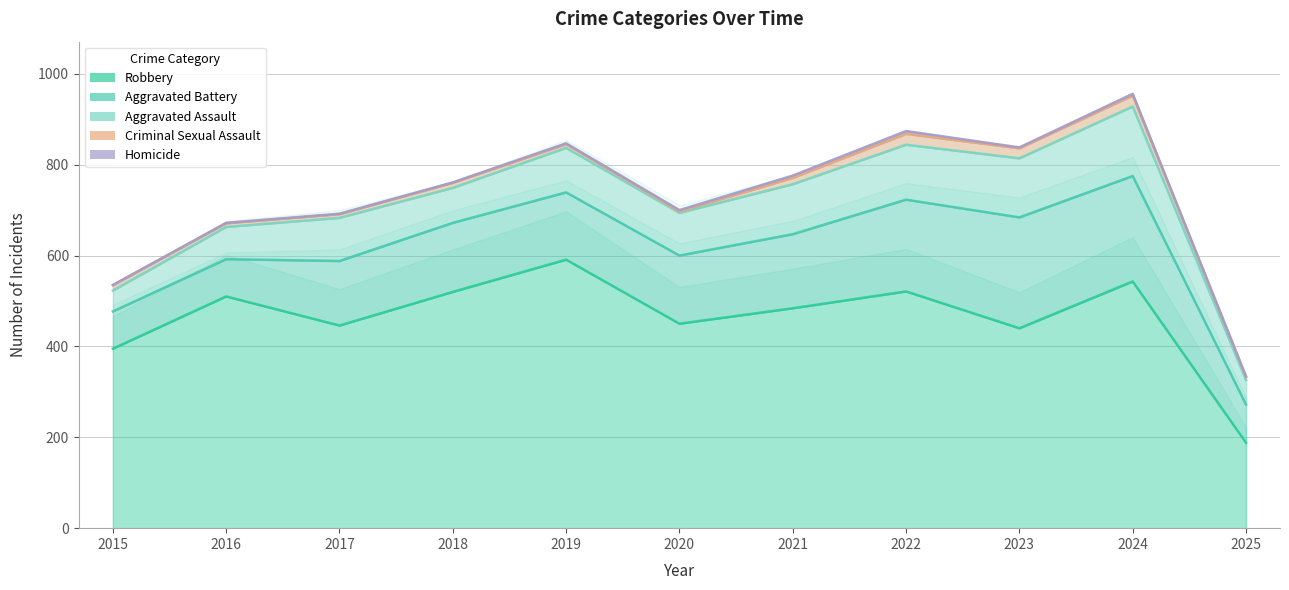

What is the difference between the highest and lowest values at 2019?

589